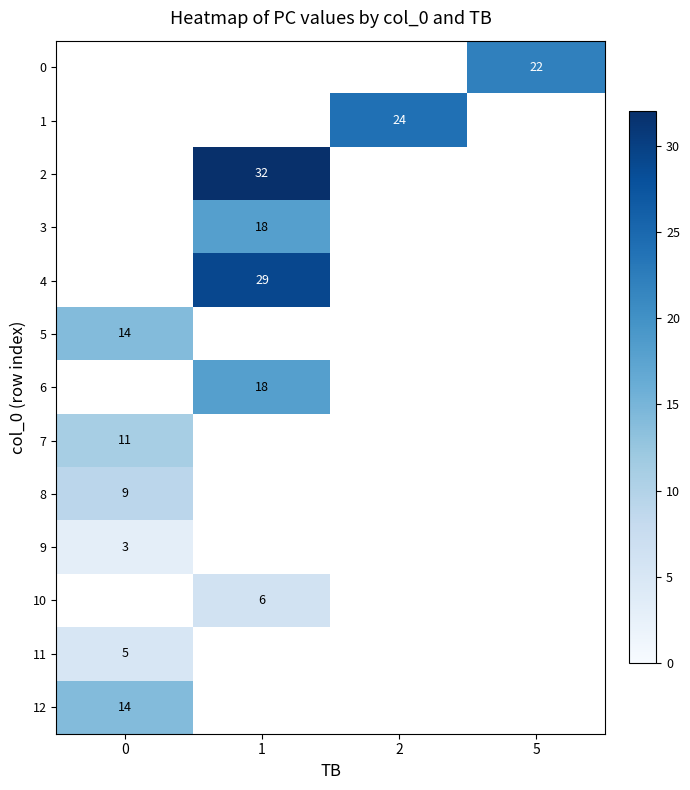

Is the value of 5 at 5 greater than the value of 1 at 2?

No